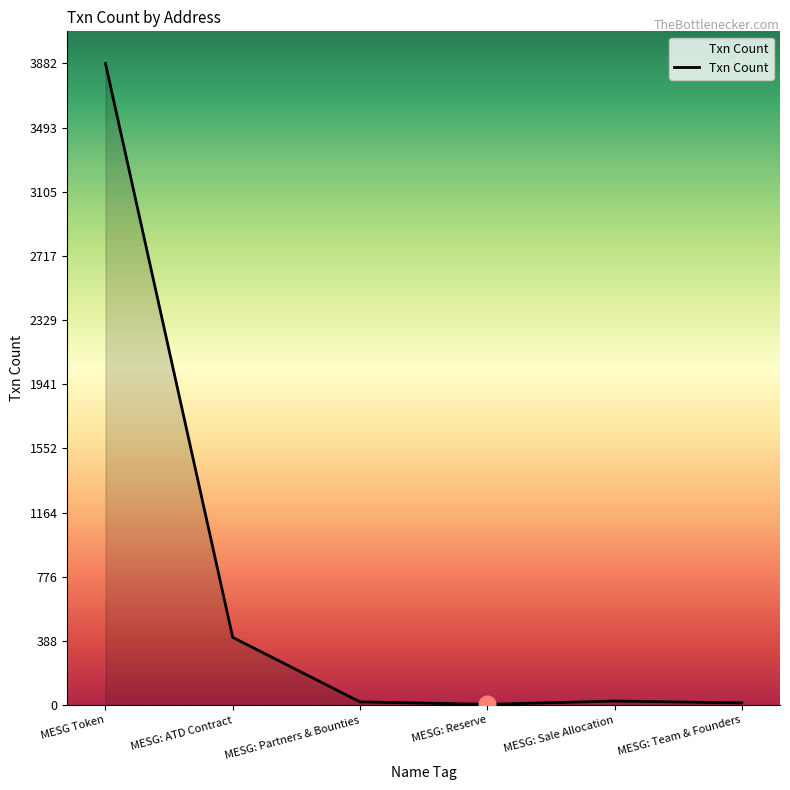

True or false: there are more than 1 points higher than both neighbors.

False